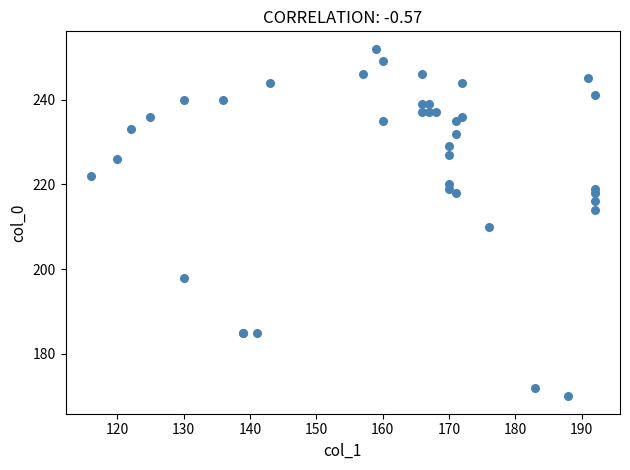

What Y value in the scatter plot is closest to 211?

210